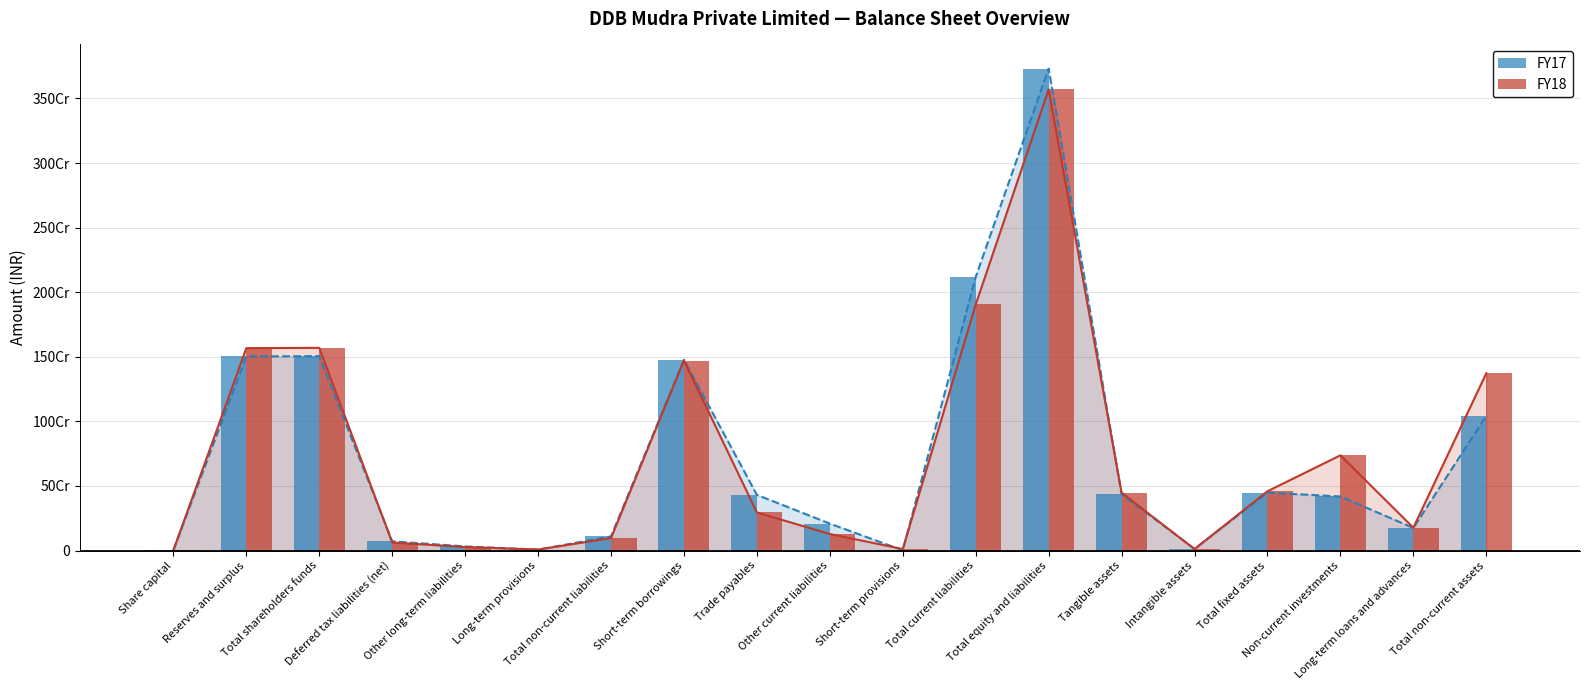

What is the difference between the second highest and second lowest values in the FY17 series?

2115532738